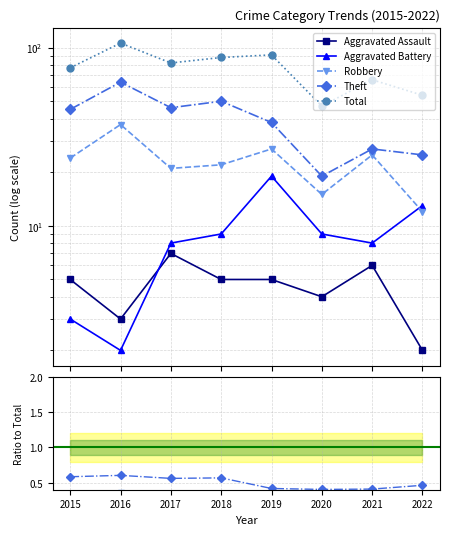

In Theft, how many points are higher than both neighbors (excluding endpoints)?

3